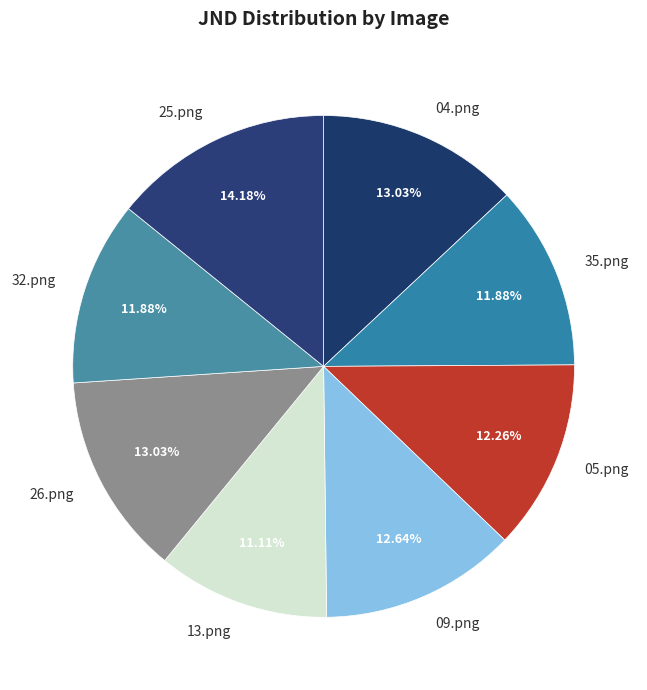

Approximately how many times larger is the value at 25.png compared to 26.png?

1.1